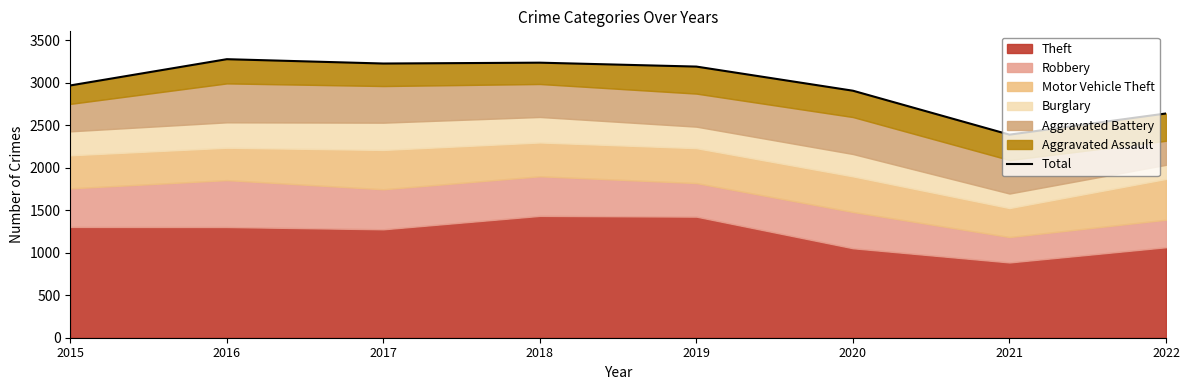

What is the sum of the values at 2015 and 2019?

6160